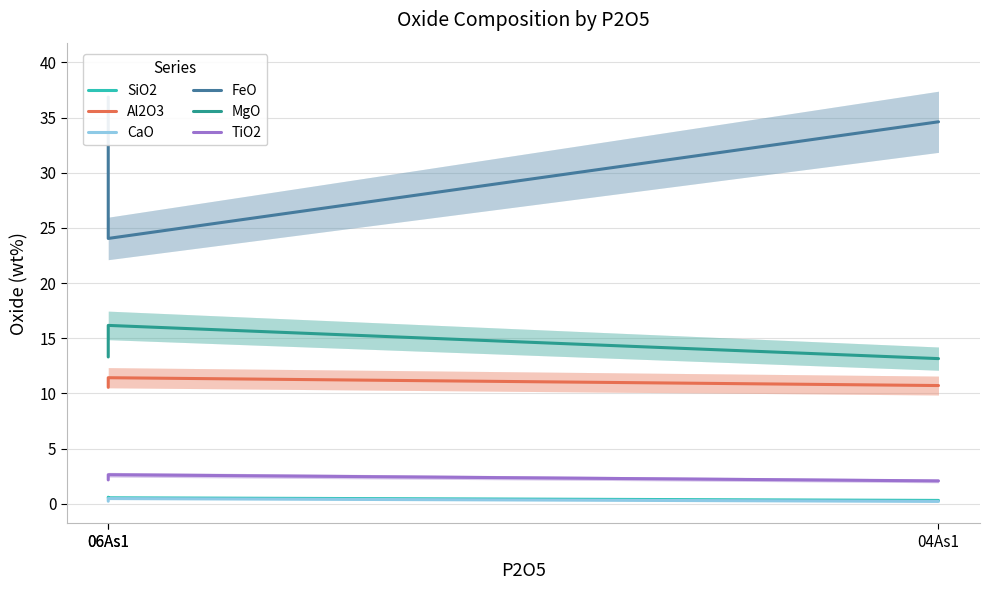

What is the maximum value shown in the chart?

36.9